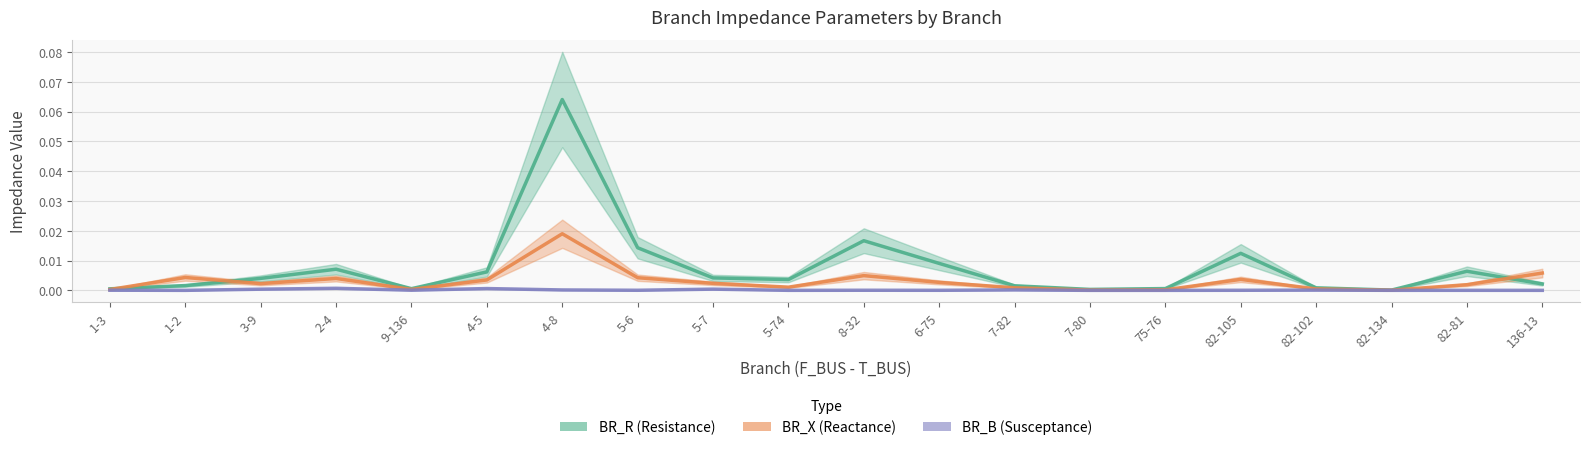

Is this an area chart (filled region under the line)?

No